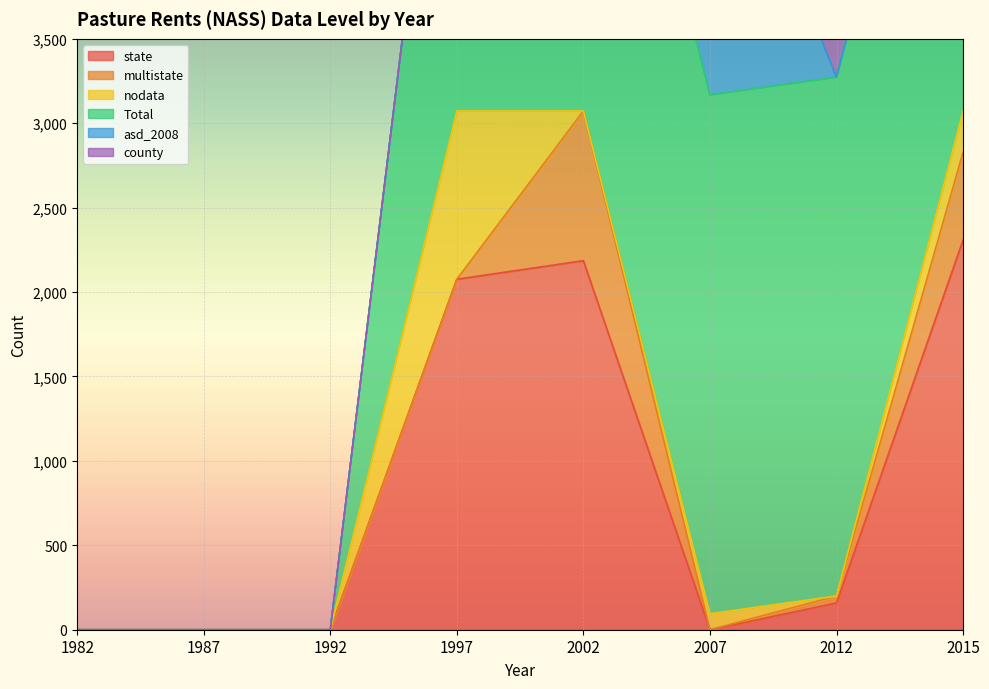

Reading left to right, list all the values displayed in this chart.

state: 1982=0	1987=0	1992=0	1997=2076	2002=2186	2007=0	2012=158	2015=2309
multistate: 1982=0	1987=0	1992=0	1997=0	2002=887	2007=0	2012=42	2015=520
nodata: 1982=0	1987=0	1992=0	1997=997	2002=0	2007=95	2012=0	2015=244
Total: 1982=0	1987=0	1992=0	1997=3073	2002=3073	2007=3073	2012=3073	2015=3073
asd_2008: 1982=0	1987=0	1992=0	1997=0	2002=0	2007=1969	2012=0	2015=0
county: 1982=0	1987=0	1992=0	1997=0	2002=0	2007=0	2012=1781	2015=0